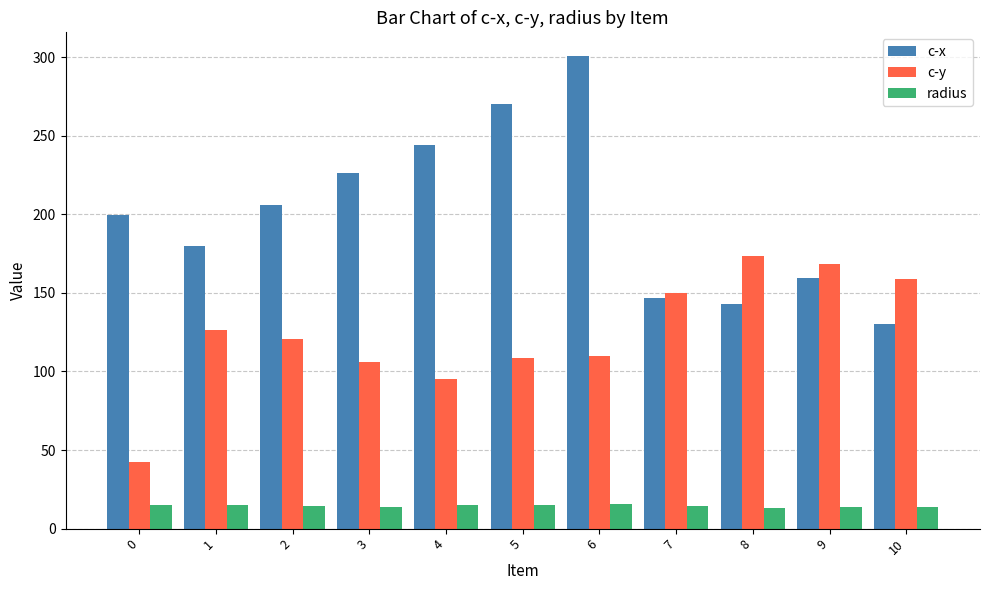

Which series has the largest range (max minus min)?

c-x